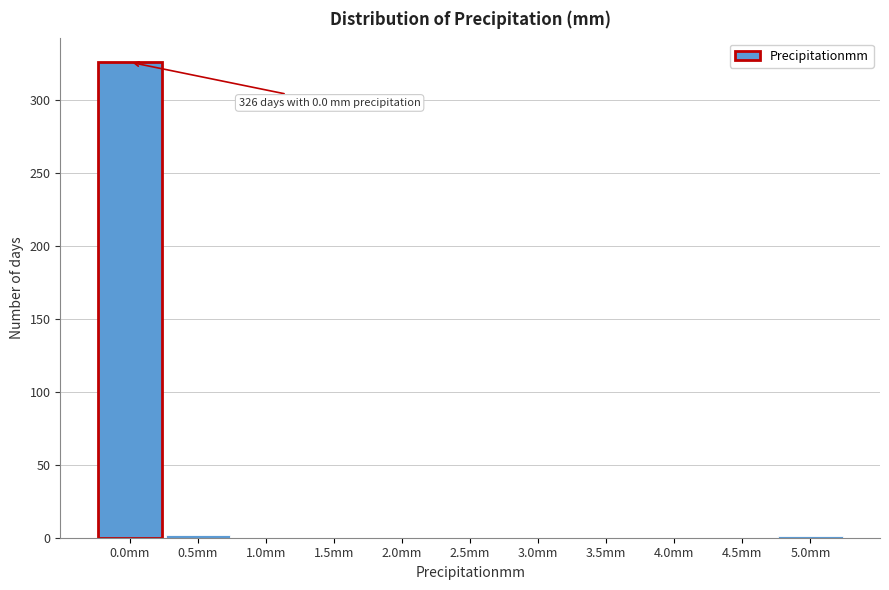

The value at 1.5mm is 217. True or false?

False